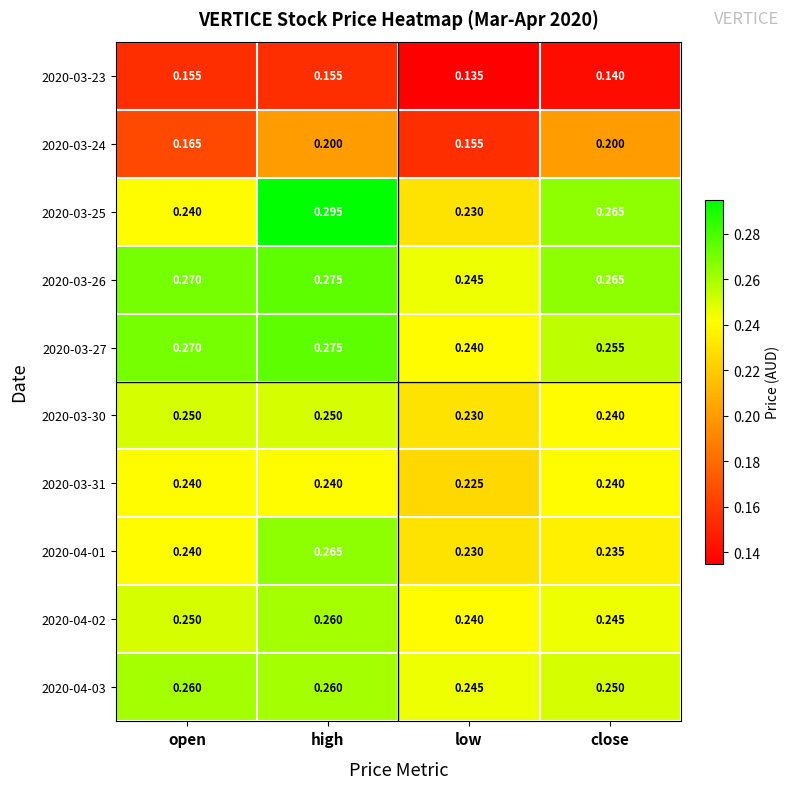

At which label is 2020-03-25 closest to 0?

low